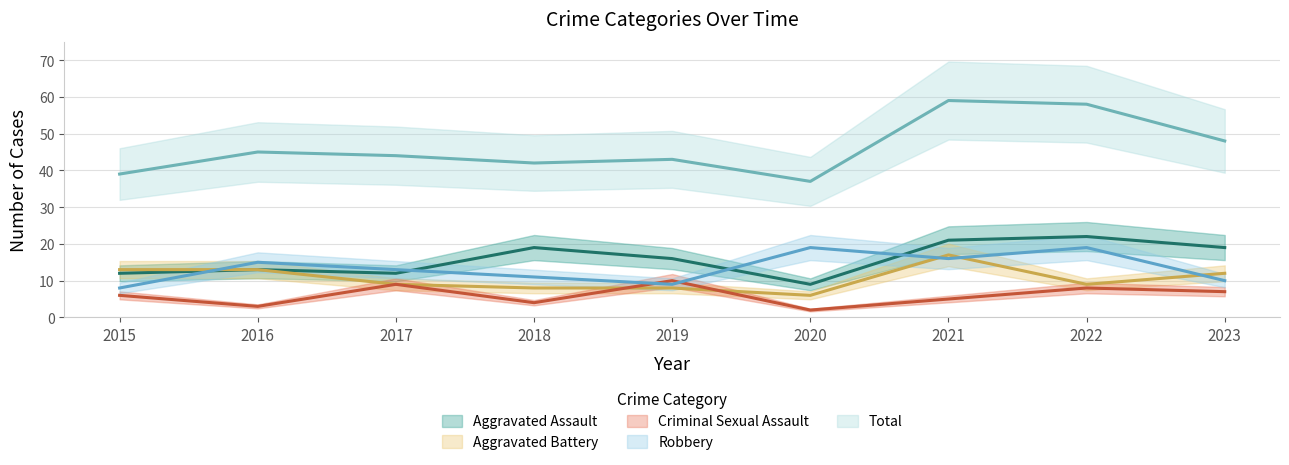

What is the sum of all Total values?

415